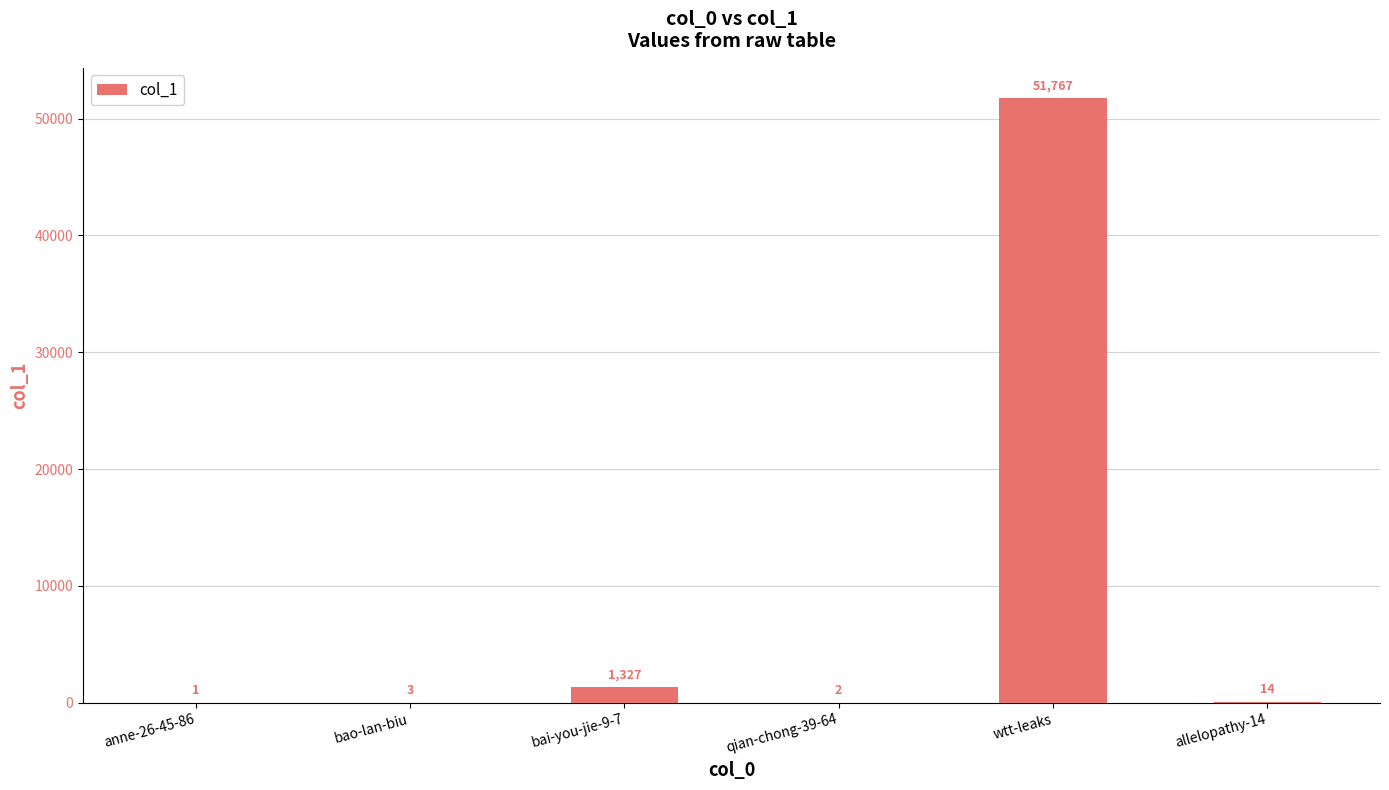

Where does the data first go above 14?

bai-you-jie-9-7